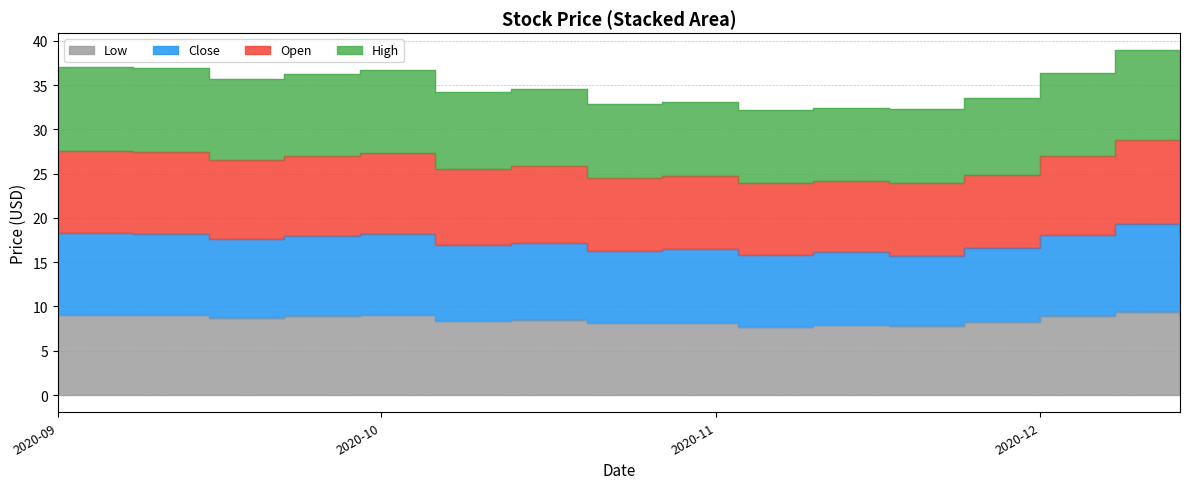

What is the approximate value of Low at 2020-09?

9.1